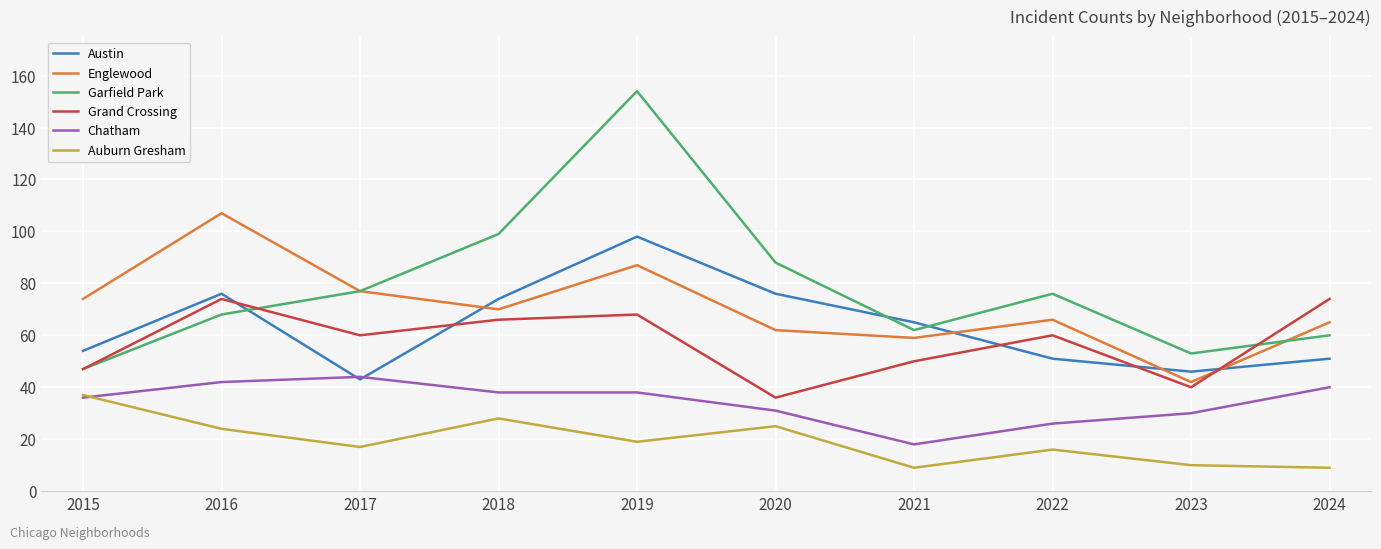

True or false: Auburn Gresham and Englewood cross at least once.

False